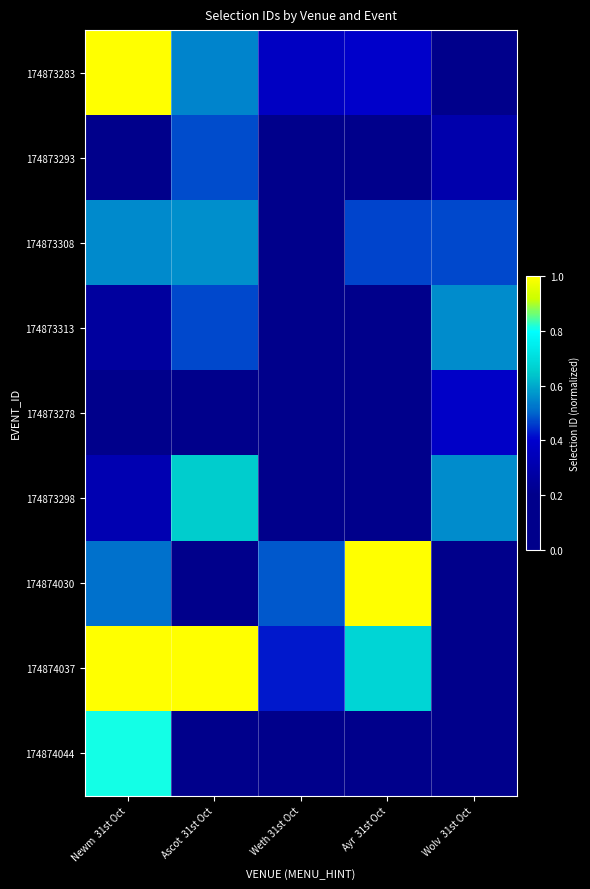

Which series has the largest total across all categories?

174874037